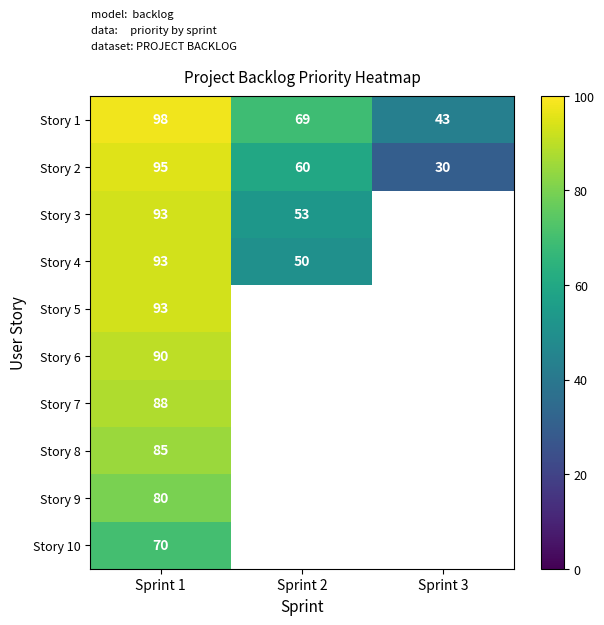

What is the smallest value displayed?

30.0